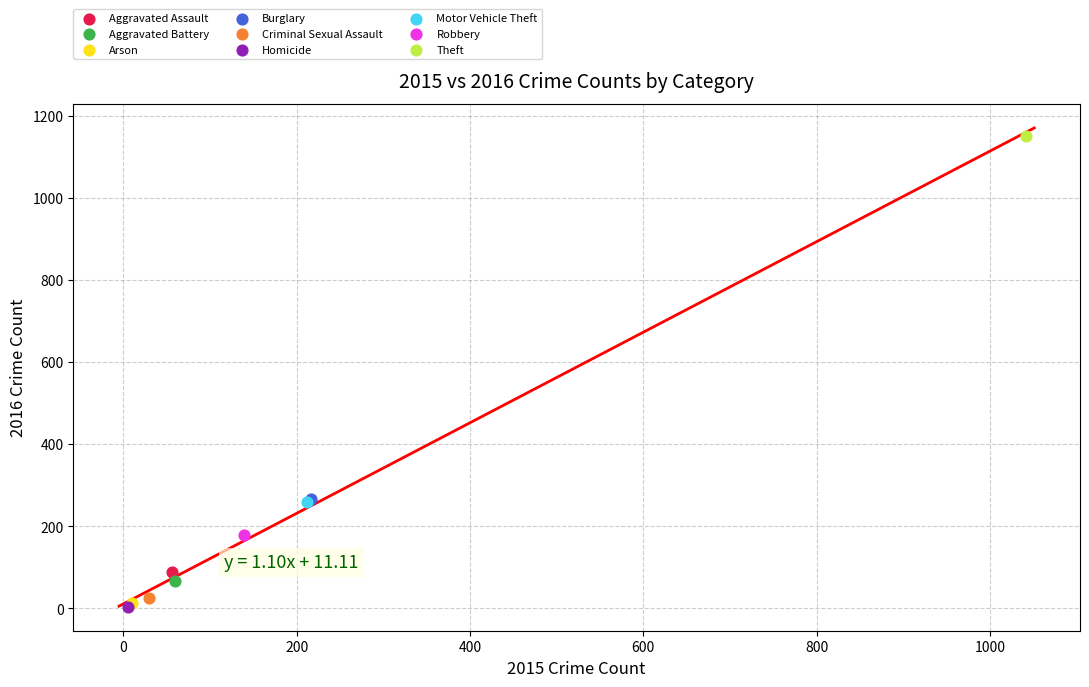

Which series contains the highest Y value?

Theft